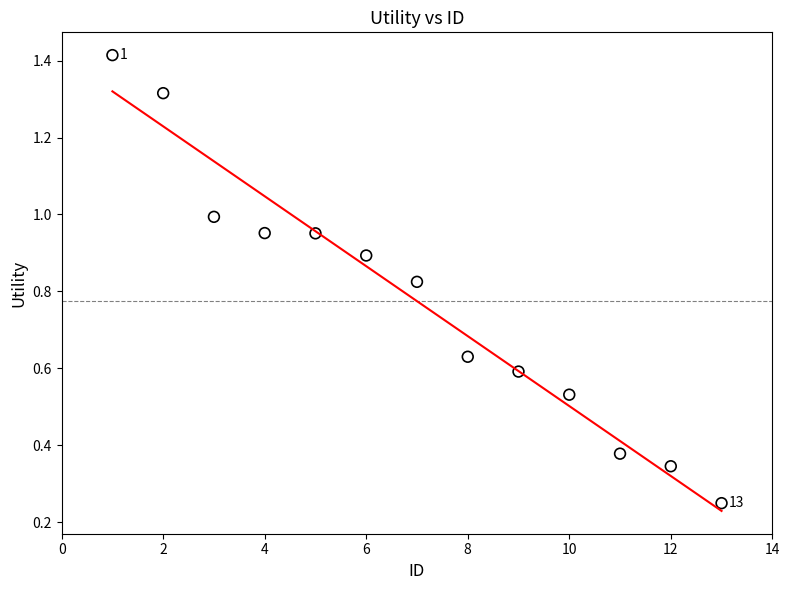

What is the range of X values (max minus min)?

12.0